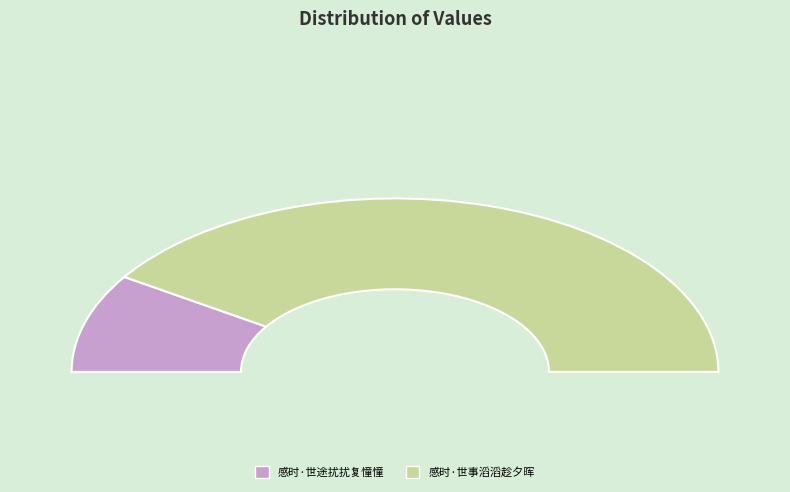

Does 感时·世途扰扰复憧憧 account for over 50% of the chart?

No